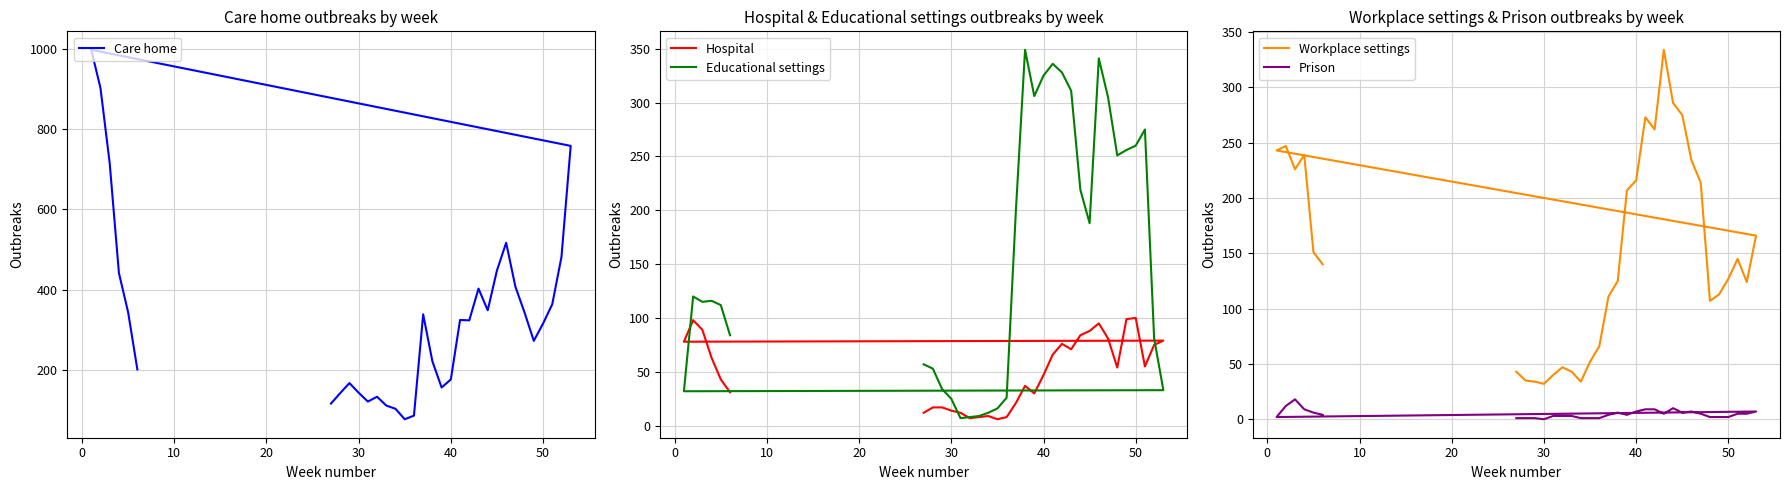

What is the value of the Care home point at the 14th from the left?

177